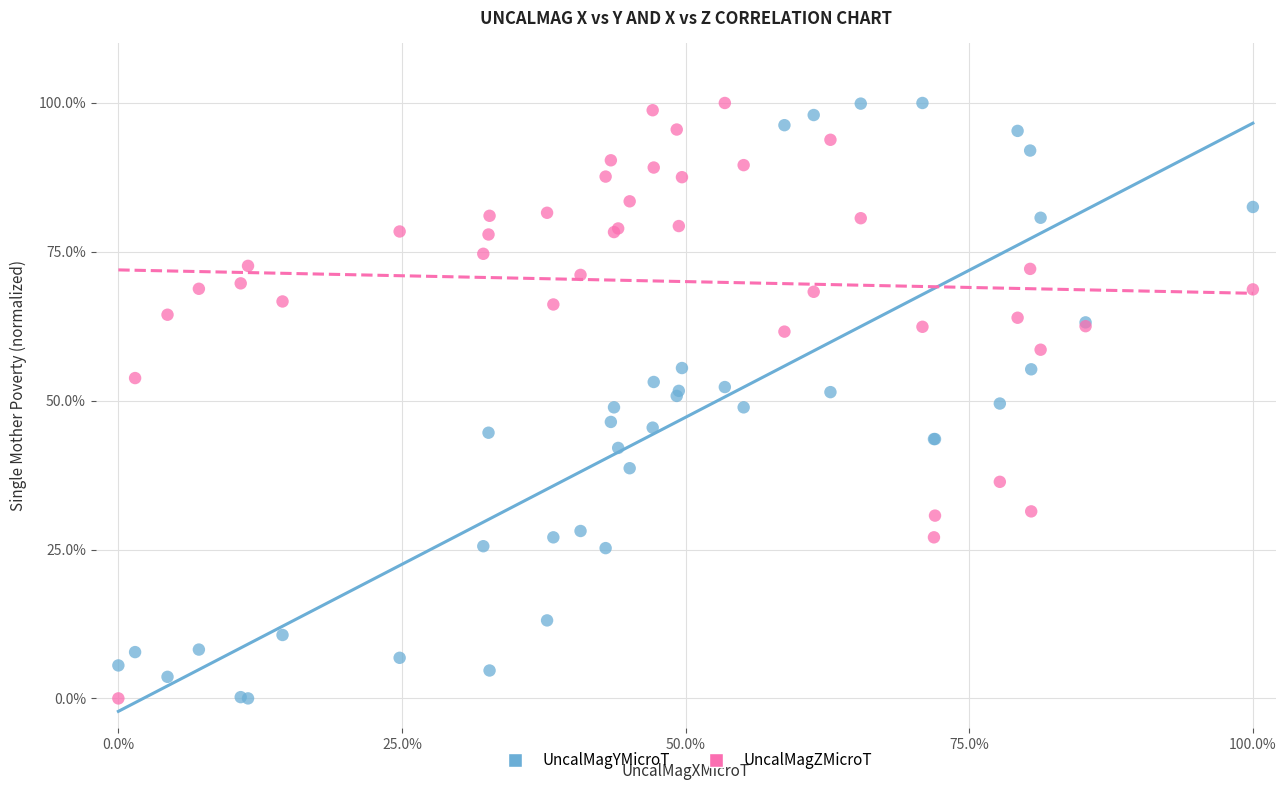

What is the X range (max minus min) for the scatter plot?

100.0